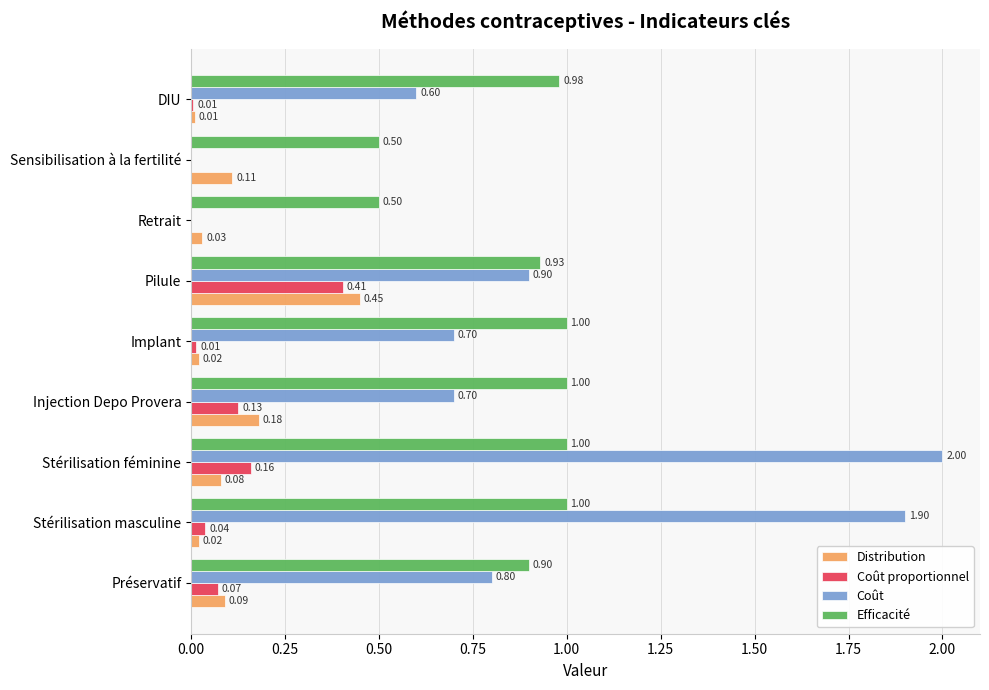

Which series has the largest total across all categories?

Efficacité